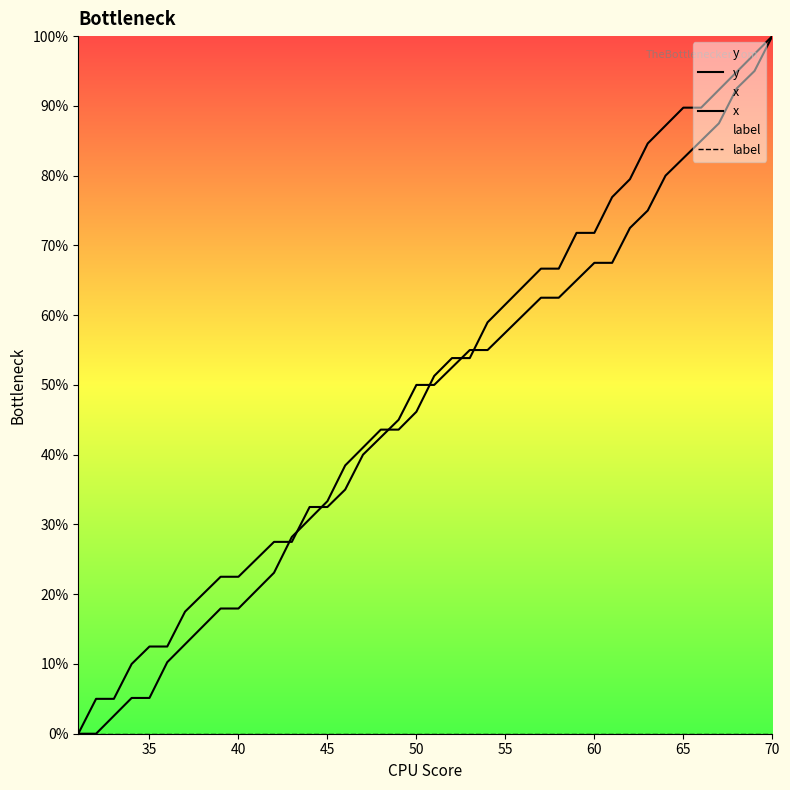

Reading left to right, list all the values displayed in this chart.

y: 0.0	5.0	5.0	10.0	12.5	12.5	17.5	20.0	22.5	22.5	25.0	27.5	27.5	32.5	32.5	35.0	40.0	42.5	45.0	50.0	50.0	52.5	55.0	55.0	57.5	60.0	62.5	62.5	65.0	67.5	67.5	72.5	75.0	80.0	82.5	85.0	87.5	92.5	95.0	100.0
x: 0.0	0.0	2.6	5.1	5.1	10.3	12.8	15.4	17.9	17.9	20.5	23.1	28.2	30.8	33.3	38.5	41.0	43.6	43.6	46.2	51.3	53.8	53.8	59.0	61.5	64.1	66.7	66.7	71.8	71.8	76.9	79.5	84.6	87.2	89.7	89.7	92.3	94.9	97.4	100.0
label: 0.0	0.0	0.0	0.0	0.0	0.0	0.0	0.0	0.0	0.0	0.0	0.0	0.0	0.0	0.0	0.0	0.0	0.0	0.0	0.0	0.0	0.0	0.0	0.0	0.0	0.0	0.0	0.0	0.0	0.0	0.0	0.0	0.0	0.0	0.0	0.0	0.0	0.0	0.0	0.0